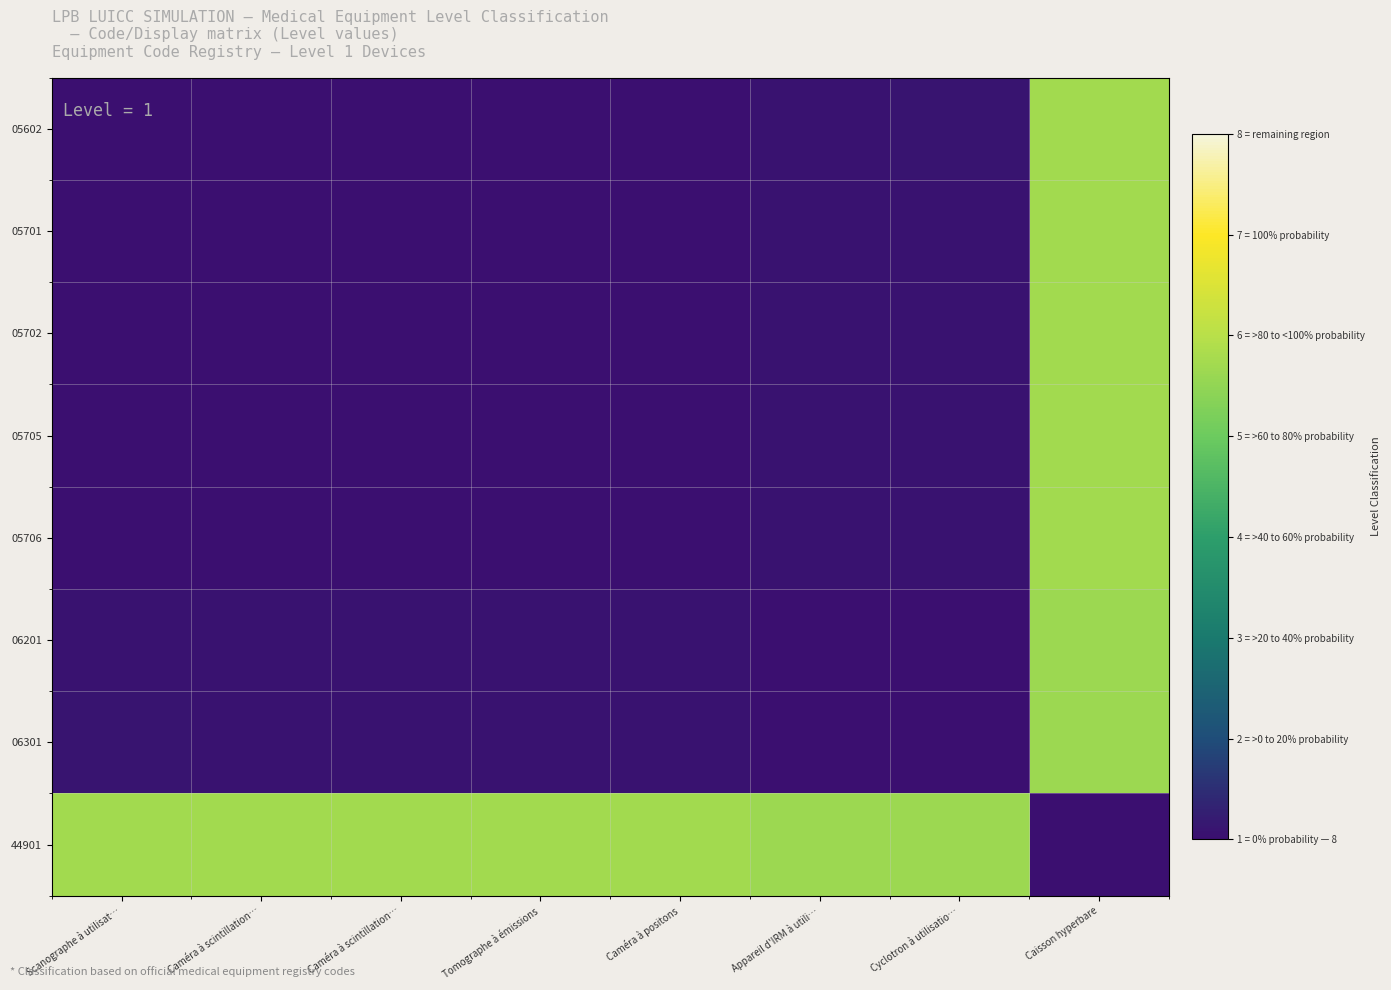

Reading left to right, extract all data points from this chart.

05602: Scanographe à utilisat…=1.0	Caméra à scintillation…=1.0	Caméra à scintillation…=1.0	Tomographe à émissions=1.0	Caméra à positons=1.0	Appareil d'IRM à utili…=1.1	Cyclotron à utilisatio…=1.1	Caisson hyperbare=5.7
05701: Scanographe à utilisat…=1.0	Caméra à scintillation…=1.0	Caméra à scintillation…=1.0	Tomographe à émissions=1.0	Caméra à positons=1.0	Appareil d'IRM à utili…=1.1	Cyclotron à utilisatio…=1.1	Caisson hyperbare=5.7
05702: Scanographe à utilisat…=1.0	Caméra à scintillation…=1.0	Caméra à scintillation…=1.0	Tomographe à émissions=1.0	Caméra à positons=1.0	Appareil d'IRM à utili…=1.1	Cyclotron à utilisatio…=1.1	Caisson hyperbare=5.7
05705: Scanographe à utilisat…=1.0	Caméra à scintillation…=1.0	Caméra à scintillation…=1.0	Tomographe à émissions=1.0	Caméra à positons=1.0	Appareil d'IRM à utili…=1.1	Cyclotron à utilisatio…=1.1	Caisson hyperbare=5.7
05706: Scanographe à utilisat…=1.0	Caméra à scintillation…=1.0	Caméra à scintillation…=1.0	Tomographe à émissions=1.0	Caméra à positons=1.0	Appareil d'IRM à utili…=1.1	Cyclotron à utilisatio…=1.1	Caisson hyperbare=5.7
06201: Scanographe à utilisat…=1.1	Caméra à scintillation…=1.1	Caméra à scintillation…=1.1	Tomographe à émissions=1.1	Caméra à positons=1.1	Appareil d'IRM à utili…=1.0	Cyclotron à utilisatio…=1.0	Caisson hyperbare=5.6
06301: Scanographe à utilisat…=1.1	Caméra à scintillation…=1.1	Caméra à scintillation…=1.1	Tomographe à émissions=1.1	Caméra à positons=1.1	Appareil d'IRM à utili…=1.0	Cyclotron à utilisatio…=1.0	Caisson hyperbare=5.6
44901: Scanographe à utilisat…=5.7	Caméra à scintillation…=5.7	Caméra à scintillation…=5.7	Tomographe à émissions=5.7	Caméra à positons=5.7	Appareil d'IRM à utili…=5.6	Cyclotron à utilisatio…=5.6	Caisson hyperbare=1.0